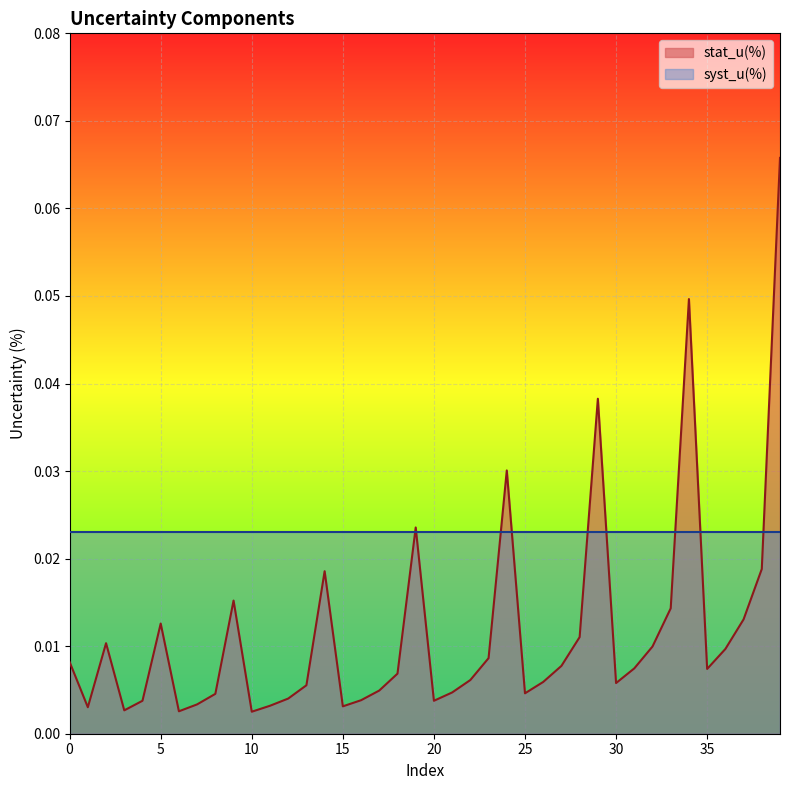

How many series are shown in this chart?

2